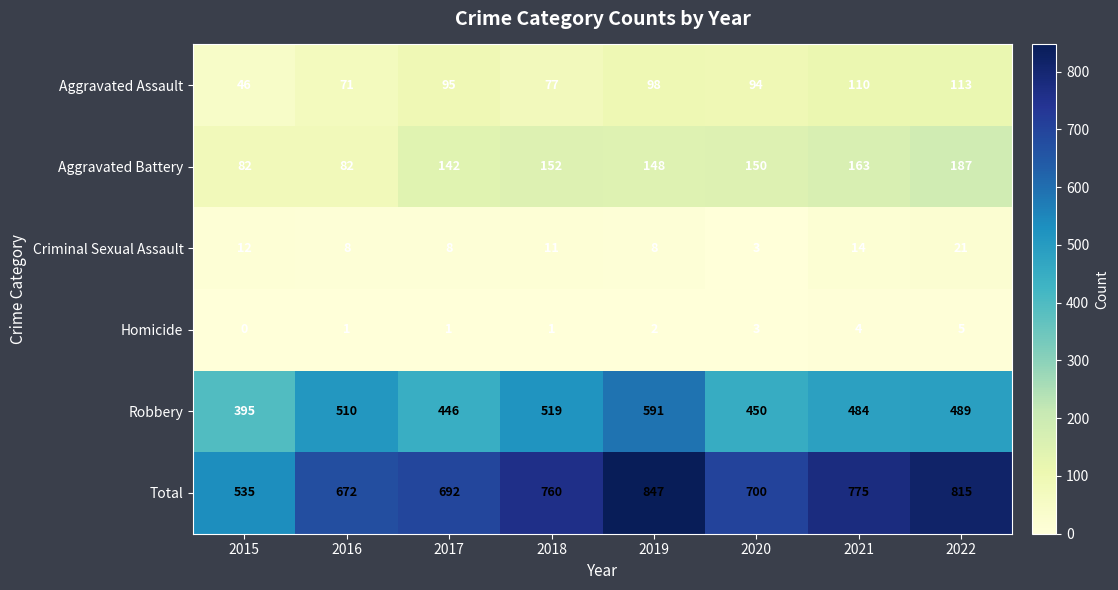

What is the sum of the Homicide values at 2016 and 2022?

6